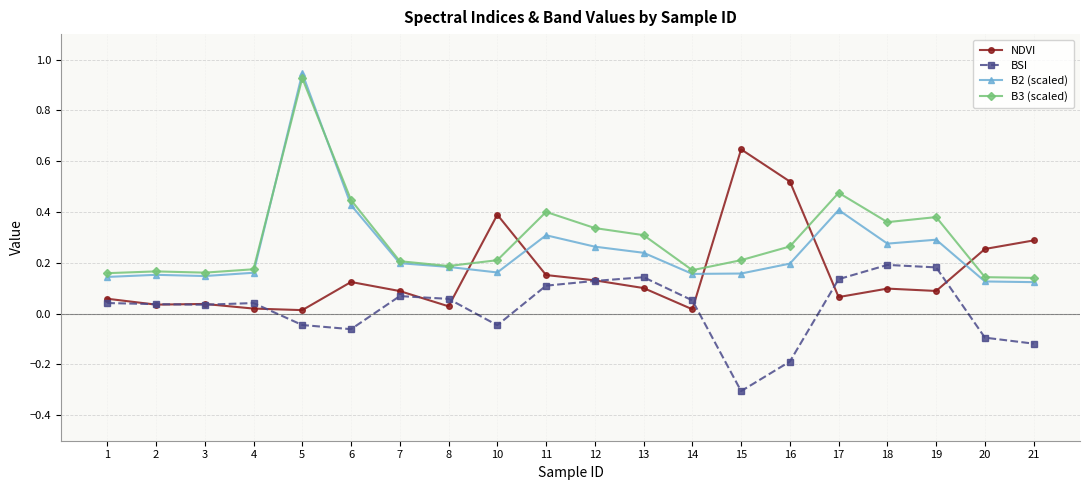

How many categories are shown in the chart?

20